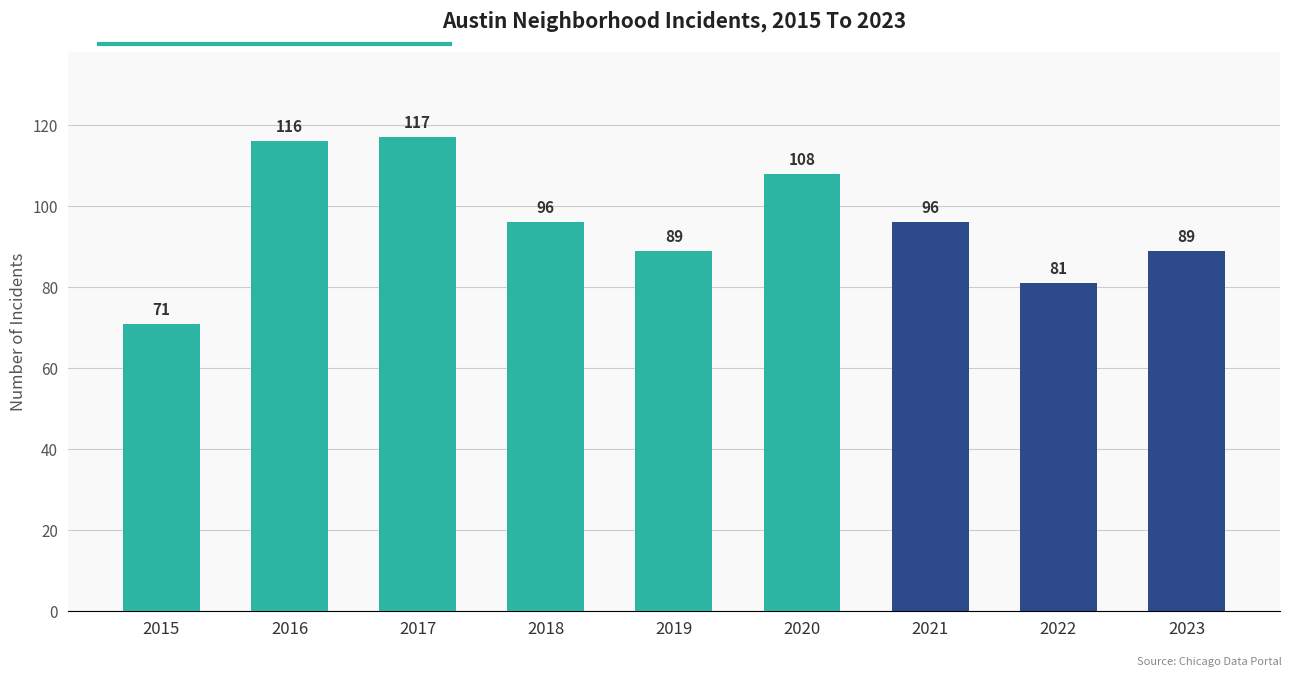

Between 2020 and 2019, which is larger?

2020